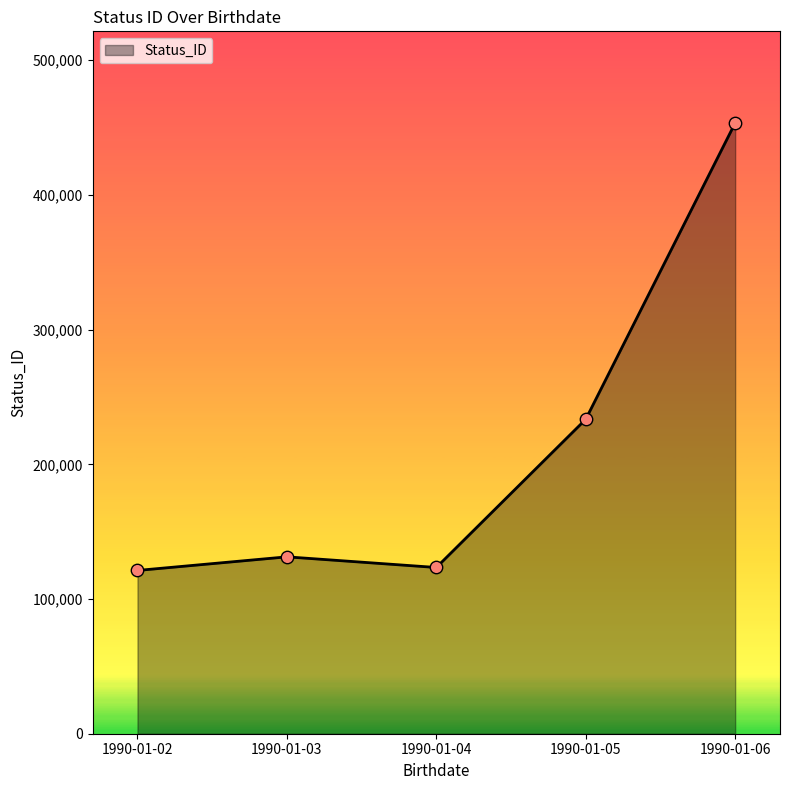

Approximately how many times larger is the value at 1990-01-04 compared to 1990-01-02?

1.0